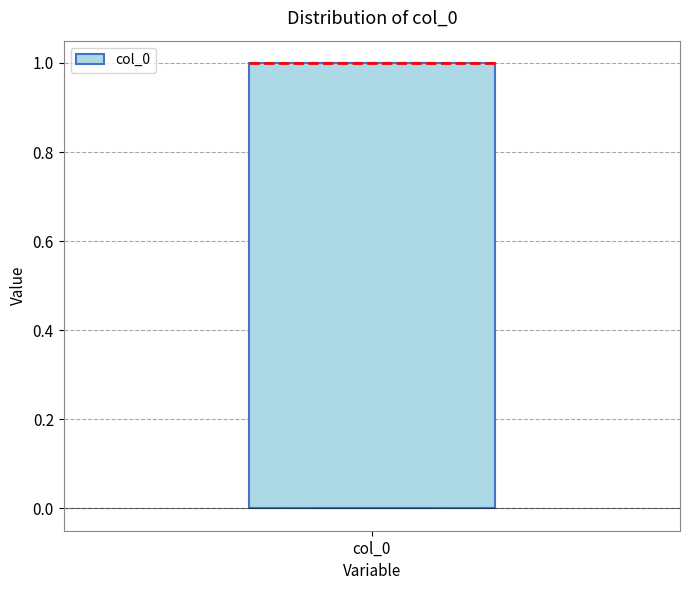

Where is the upper edge of the box for col_0 on the y-axis? The values are not printed on the chart, so give them approximately, as read against the axis.

1